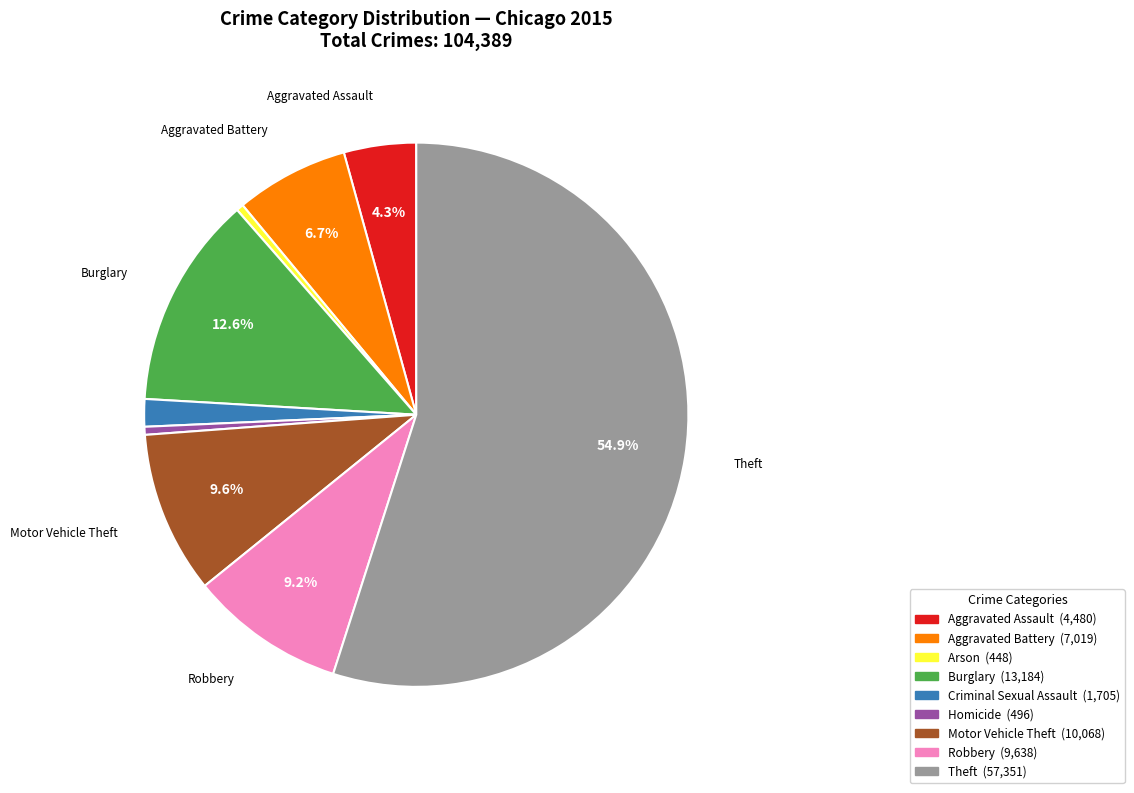

Which slice is the largest?

Theft